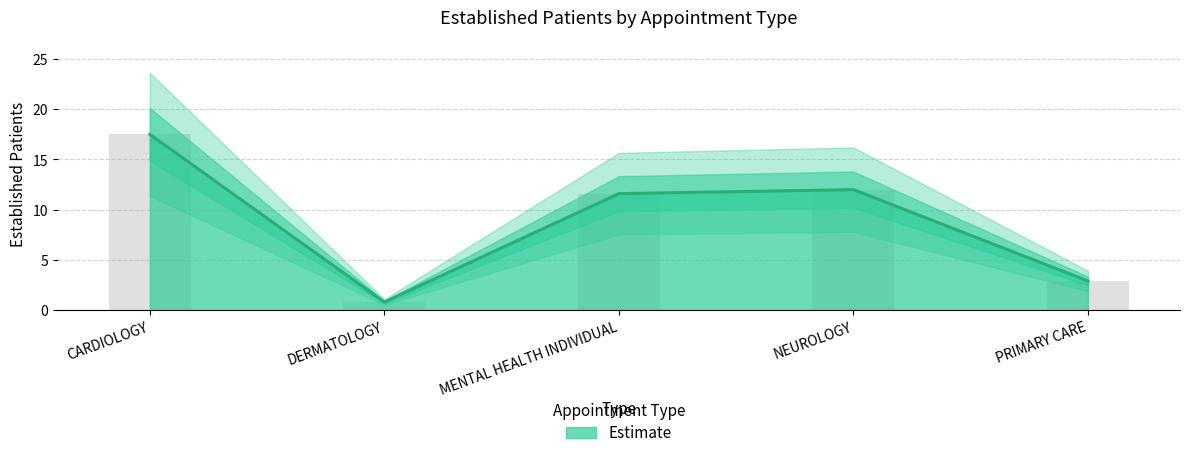

How many bars are there in total?

5